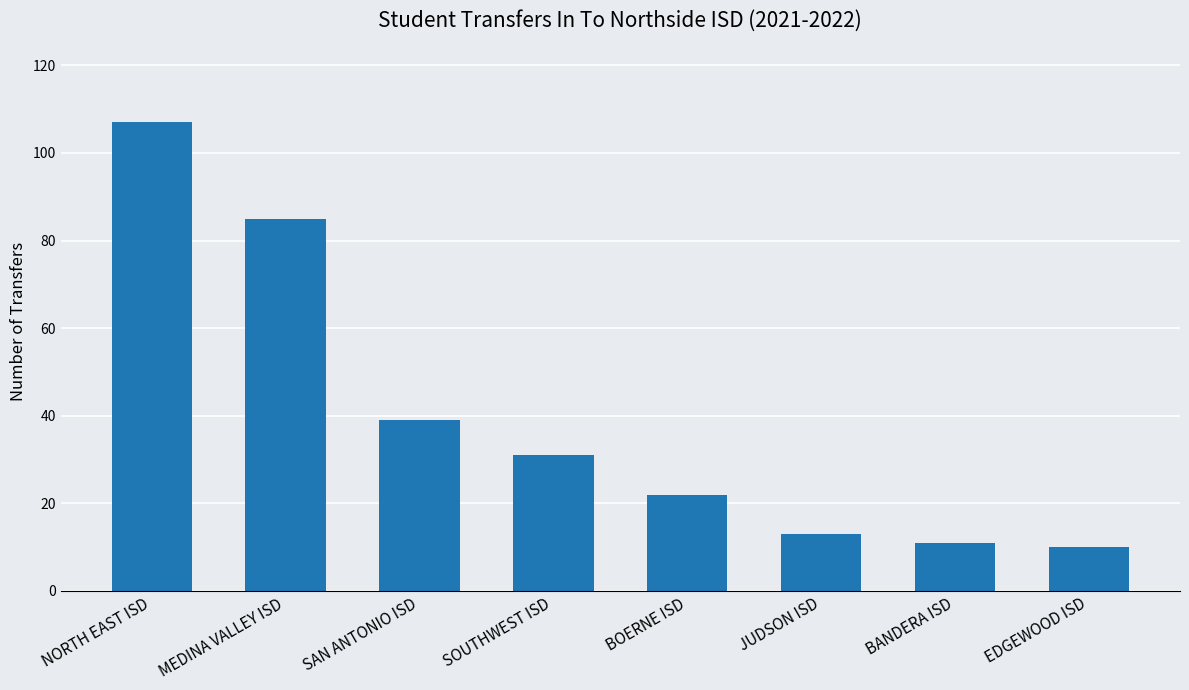

What is the label of the 7th bar from the right?

MEDINA VALLEY ISD